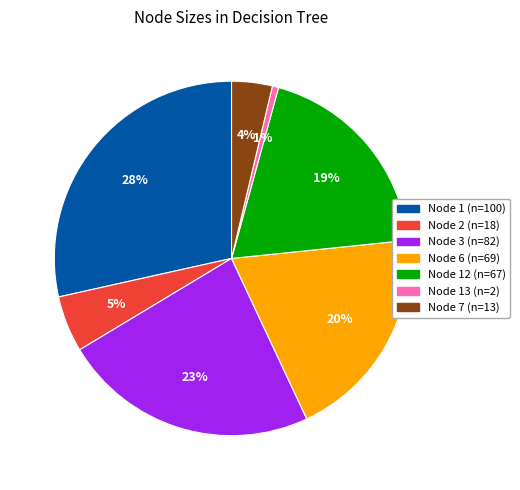

Is there a majority slice in this chart?

No